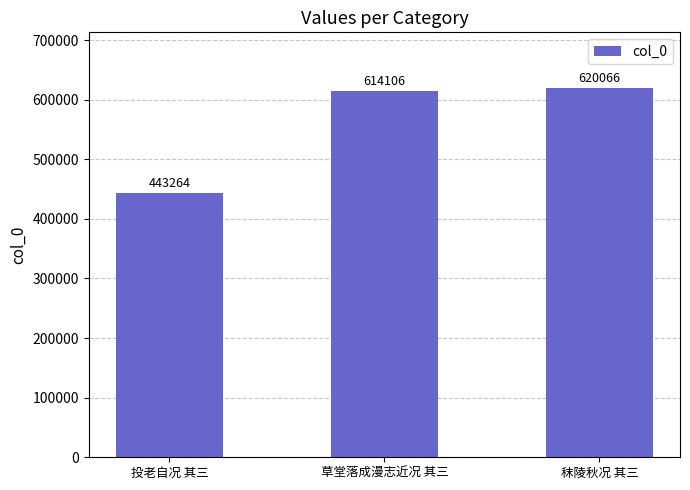

Read the value at 草堂落成漫志近况 其三, to the nearest 100.

614100